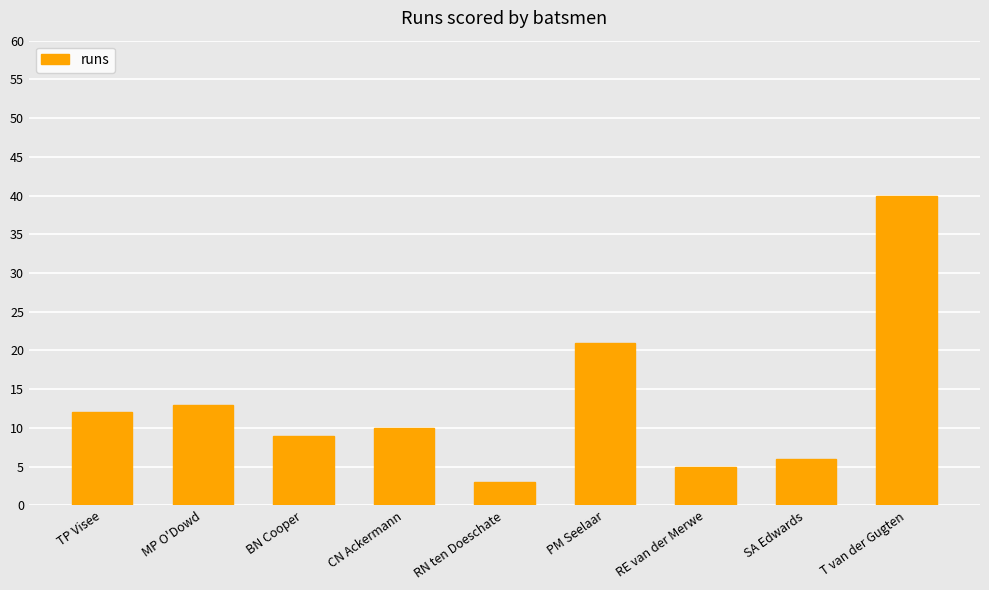

At which label does the data first exceed 10?

TP Visee